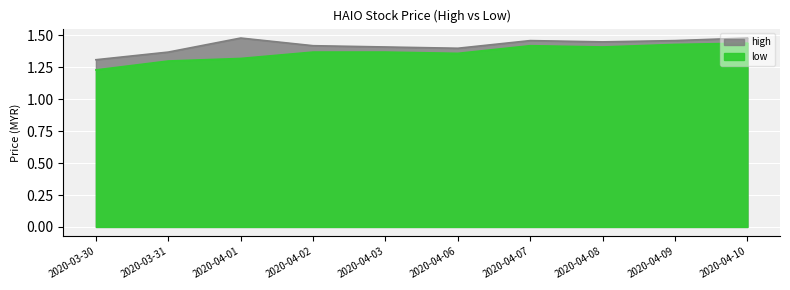

What is the difference between the maximum and minimum values in the high series?

0.2